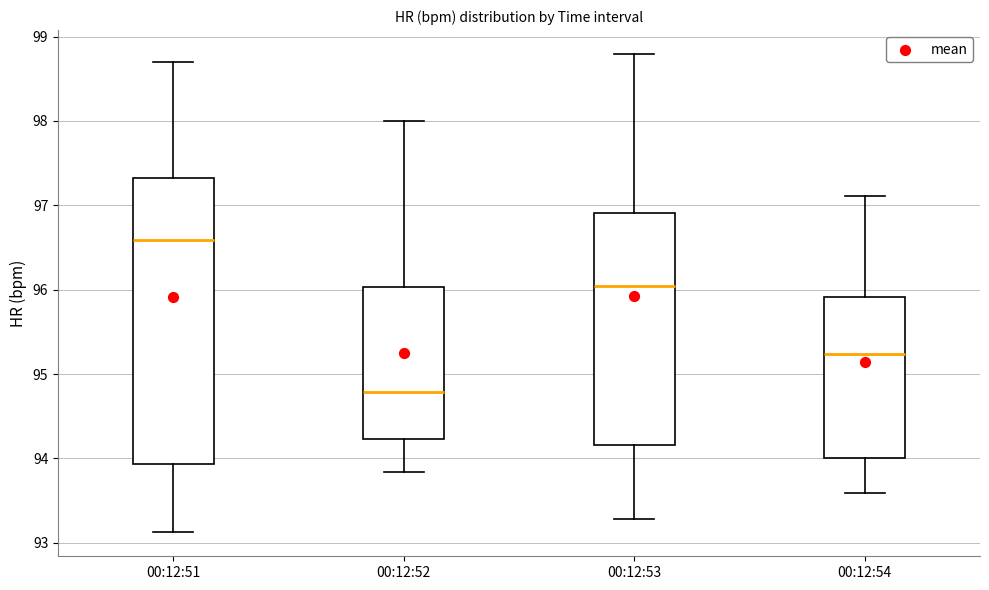

Reading left to right, transcribe this box plot: for each box, give where its median line is, the range the box spans, and where its two whiskers end, as read against the y-axis. The values are not printed on the chart, so give them approximately, as read against the axis.

00:12:51: median 96.6, box 93.9 to 97.3, whiskers 93.1 to 98.7
00:12:52: median 94.8, box 94.2 to 96.0, whiskers 93.8 to 98.0
00:12:53: median 96.0, box 94.2 to 96.9, whiskers 93.3 to 98.8
00:12:54: median 95.2, box 94.0 to 95.9, whiskers 93.6 to 97.1